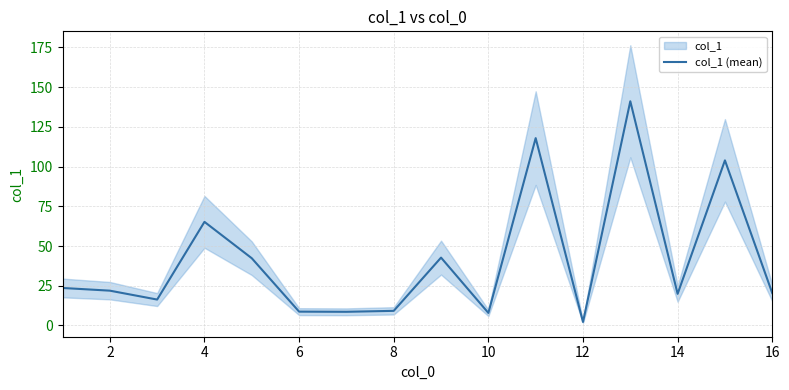

What is the difference between the maximum and second lowest values?

133.2